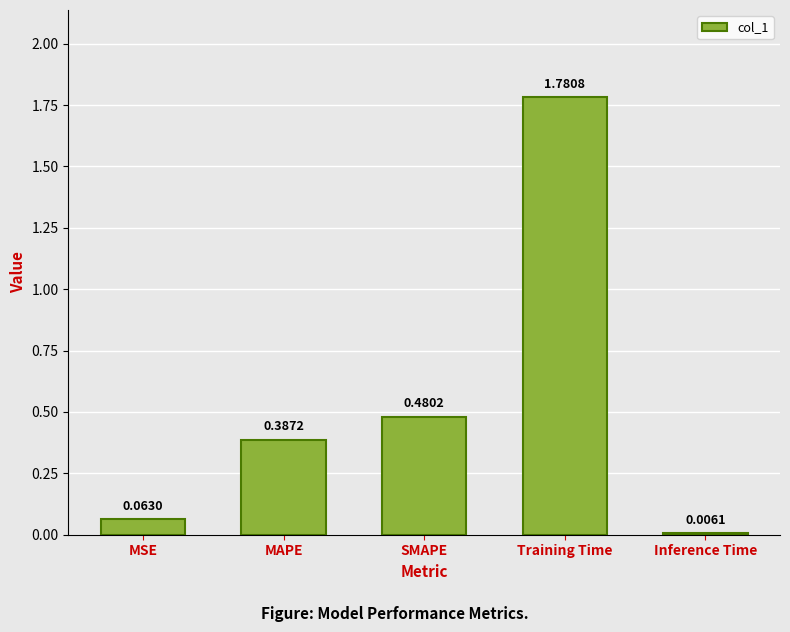

What is the sum of the values at SMAPE and MAPE?

0.9